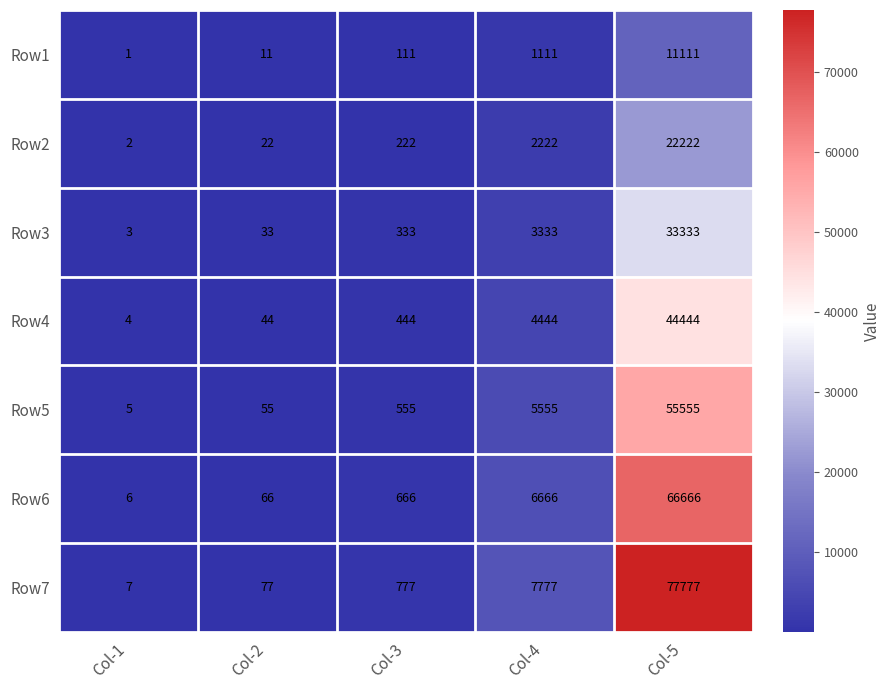

How many data points in Row6 are less than 666?

2